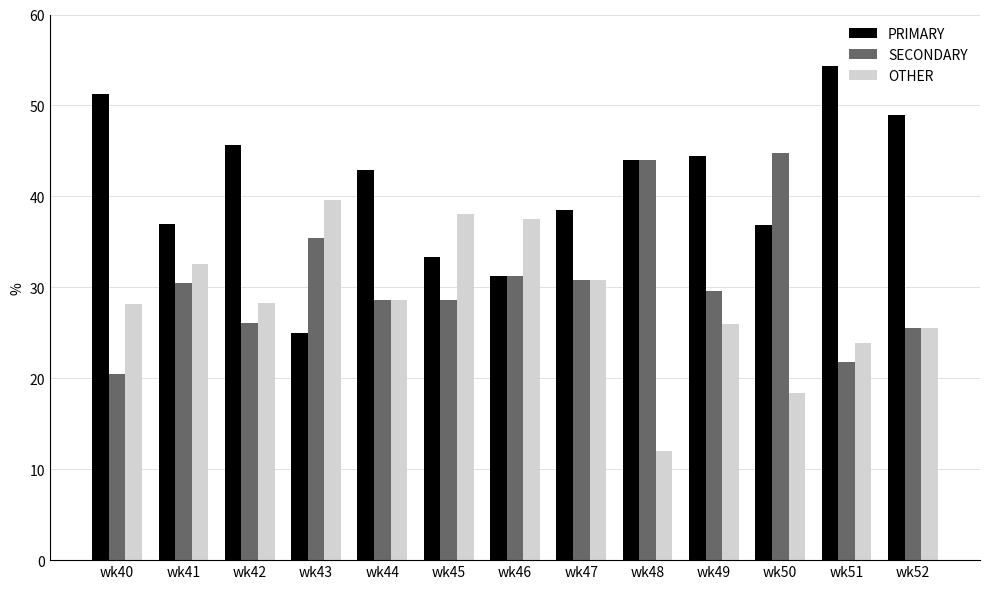

What is the greatest value displayed?

54.3